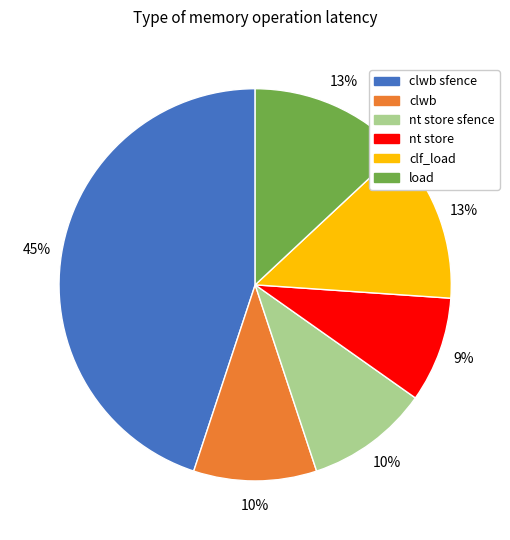

Which slice is the smallest?

nt store